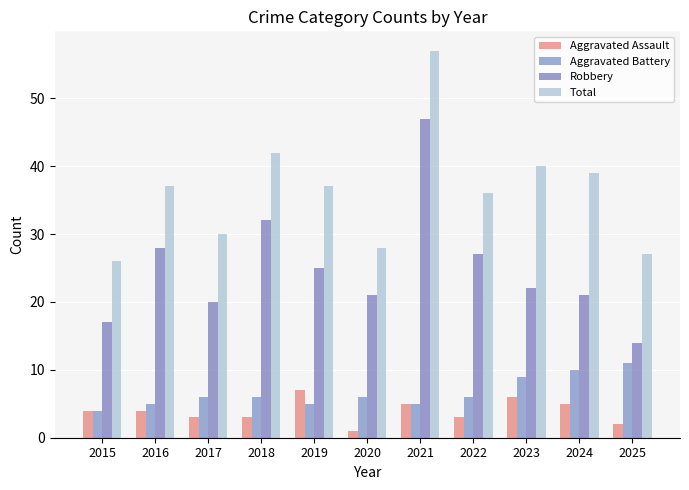

What is the spread (max minus min) of values at 2015?

22